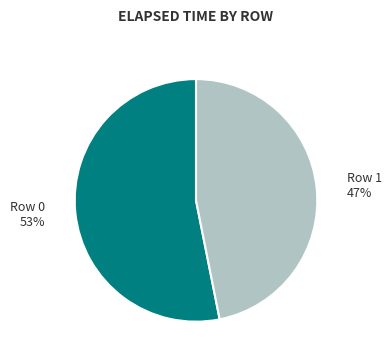

Which slice represents more than half of the pie?

Row 0